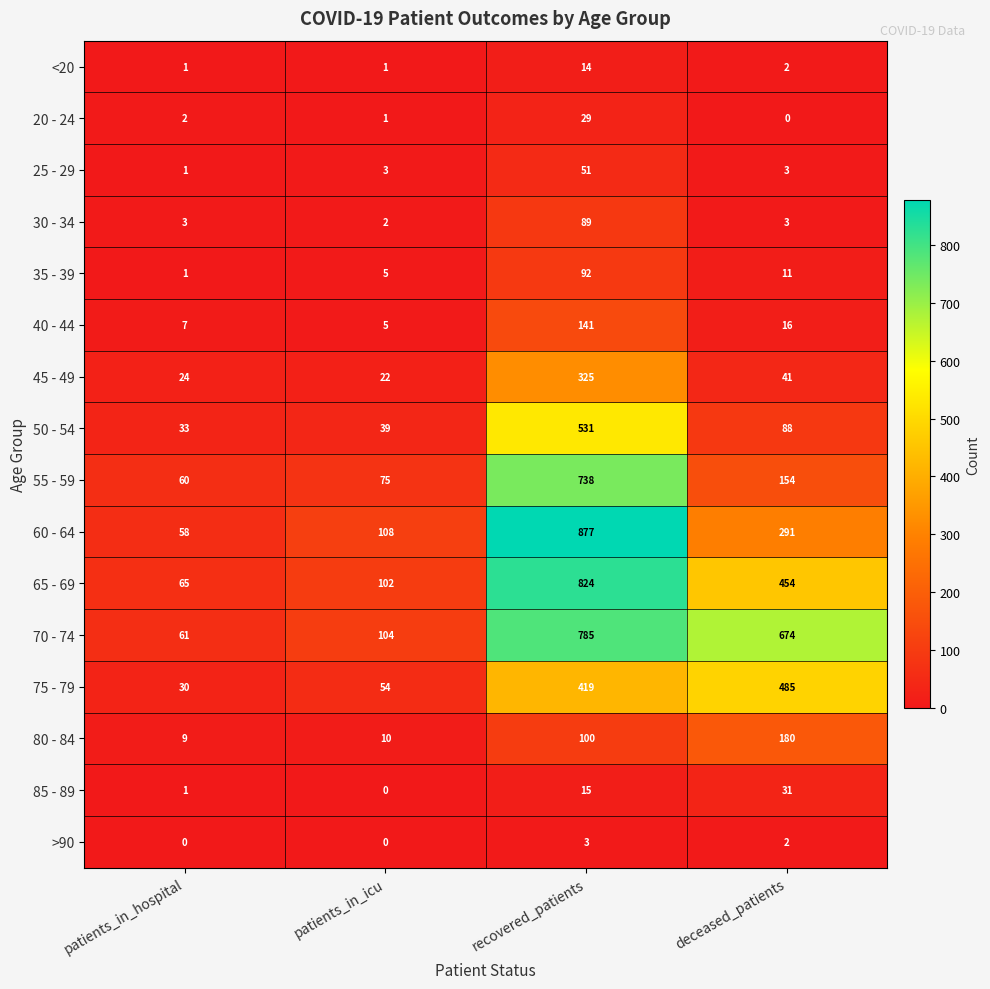

What is the sum of all 65 - 69 values?

1445